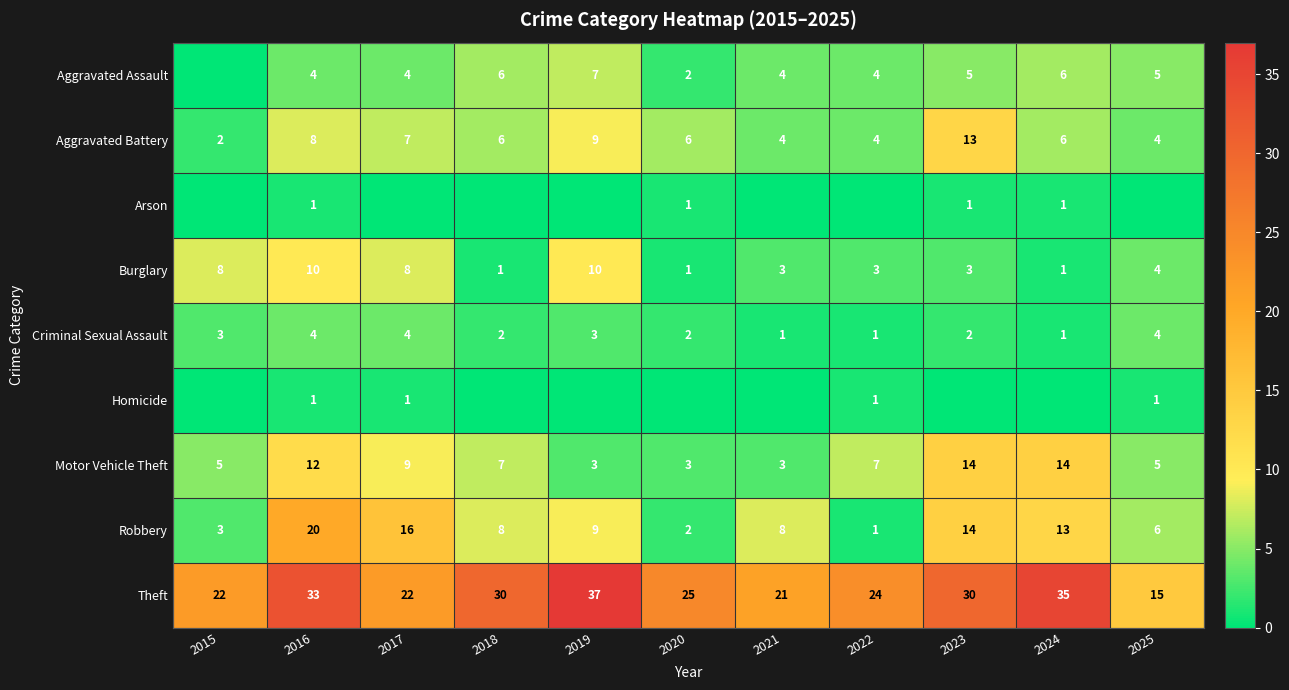

Is the value of Criminal Sexual Assault at 2018 greater than the value of Burglary at 2017?

No